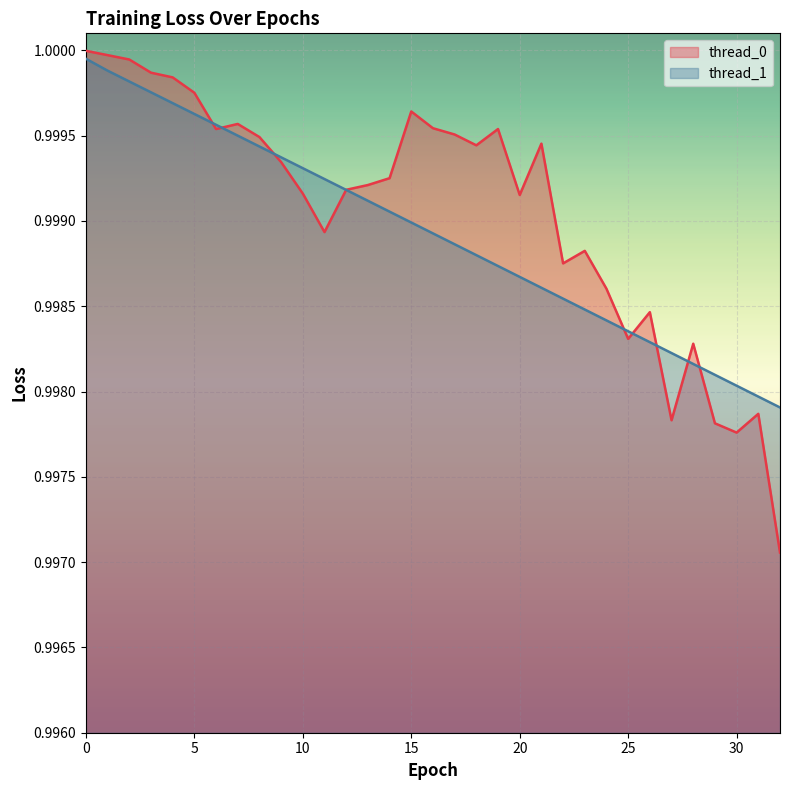

The thread_1 series shows 1.6 at 8. True or false?

False